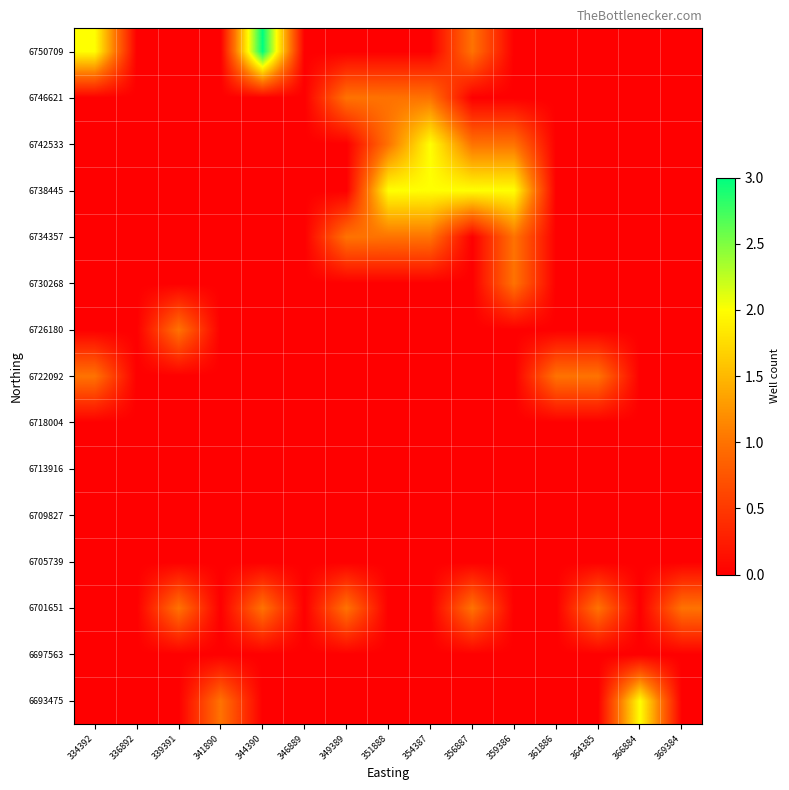

Reading right to left, what are all the values shown in this chart?

6693475: 369384=0	366884=2	364385=0	361886=0	359386=0	356887=0	354387=0	351888=0	349389=0	346889=0	344390=0	341890=1	339391=0	336892=0	334392=0
6697563: 369384=0	366884=0	364385=0	361886=0	359386=0	356887=0	354387=0	351888=0	349389=0	346889=0	344390=0	341890=0	339391=0	336892=0	334392=0
6701651: 369384=1	366884=0	364385=1	361886=0	359386=0	356887=1	354387=0	351888=0	349389=1	346889=0	344390=1	341890=0	339391=1	336892=0	334392=0
6705739: 369384=0	366884=0	364385=0	361886=0	359386=0	356887=0	354387=0	351888=0	349389=0	346889=0	344390=0	341890=0	339391=0	336892=0	334392=0
6709827: 369384=0	366884=0	364385=0	361886=0	359386=0	356887=0	354387=0	351888=0	349389=0	346889=0	344390=0	341890=0	339391=0	336892=0	334392=0
6713916: 369384=0	366884=0	364385=0	361886=0	359386=0	356887=0	354387=0	351888=0	349389=0	346889=0	344390=0	341890=0	339391=0	336892=0	334392=0
6718004: 369384=0	366884=0	364385=0	361886=0	359386=0	356887=0	354387=0	351888=0	349389=0	346889=0	344390=0	341890=0	339391=0	336892=0	334392=0
6722092: 369384=0	366884=0	364385=1	361886=1	359386=0	356887=0	354387=0	351888=0	349389=0	346889=0	344390=0	341890=0	339391=0	336892=0	334392=1
6726180: 369384=0	366884=0	364385=0	361886=0	359386=0	356887=0	354387=0	351888=0	349389=0	346889=0	344390=0	341890=0	339391=1	336892=0	334392=0
6730268: 369384=0	366884=0	364385=0	361886=0	359386=1	356887=0	354387=0	351888=0	349389=0	346889=0	344390=0	341890=0	339391=0	336892=0	334392=0
6734357: 369384=0	366884=0	364385=0	361886=0	359386=1	356887=0	354387=1	351888=1	349389=1	346889=0	344390=0	341890=0	339391=0	336892=0	334392=0
6738445: 369384=0	366884=0	364385=0	361886=0	359386=2	356887=2	354387=2	351888=2	349389=0	346889=0	344390=0	341890=0	339391=0	336892=0	334392=0
6742533: 369384=0	366884=0	364385=0	361886=0	359386=1	356887=1	354387=2	351888=1	349389=0	346889=0	344390=0	341890=0	339391=0	336892=0	334392=0
6746621: 369384=0	366884=0	364385=0	361886=0	359386=0	356887=0	354387=1	351888=1	349389=1	346889=0	344390=0	341890=0	339391=0	336892=0	334392=0
6750709: 369384=0	366884=0	364385=0	361886=0	359386=0	356887=1	354387=0	351888=0	349389=0	346889=0	344390=3	341890=0	339391=0	336892=0	334392=2